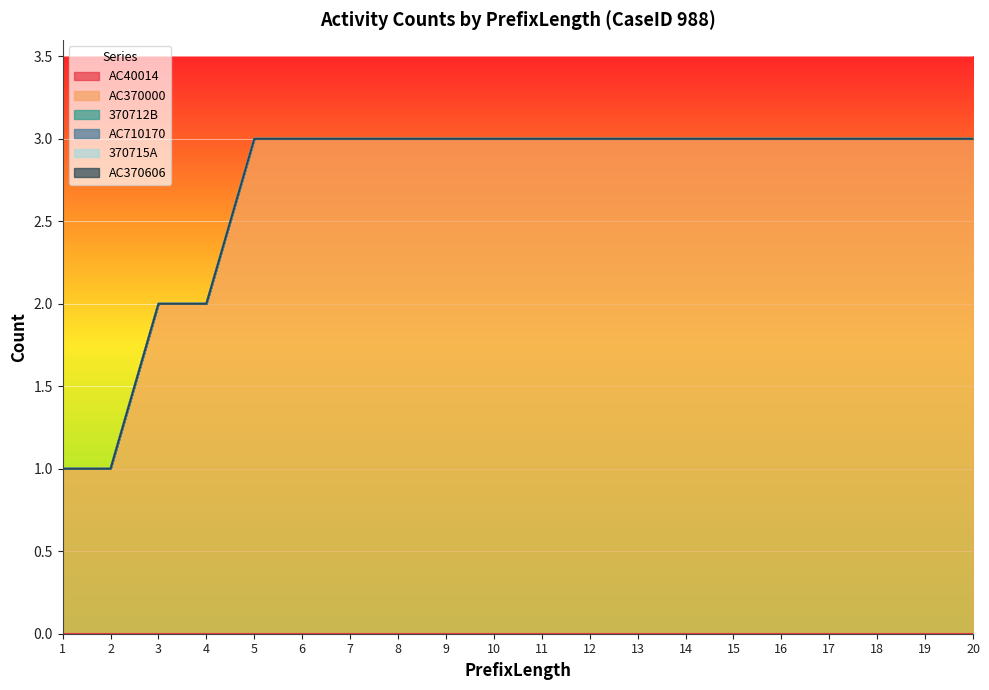

Which series has the largest total across all categories?

AC370000